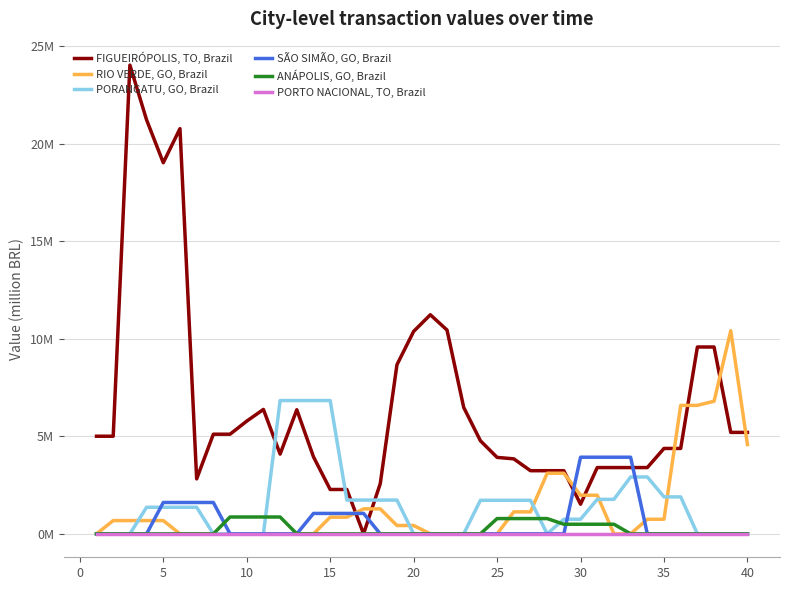

What are all the series names shown in the legend?

FIGUEIRÓPOLIS, TO, Brazil, RIO VERDE, GO, Brazil, PORANGATU, GO, Brazil, SÃO SIMÃO, GO, Brazil, ANÁPOLIS, GO, Brazil, PORTO NACIONAL, TO, Brazil